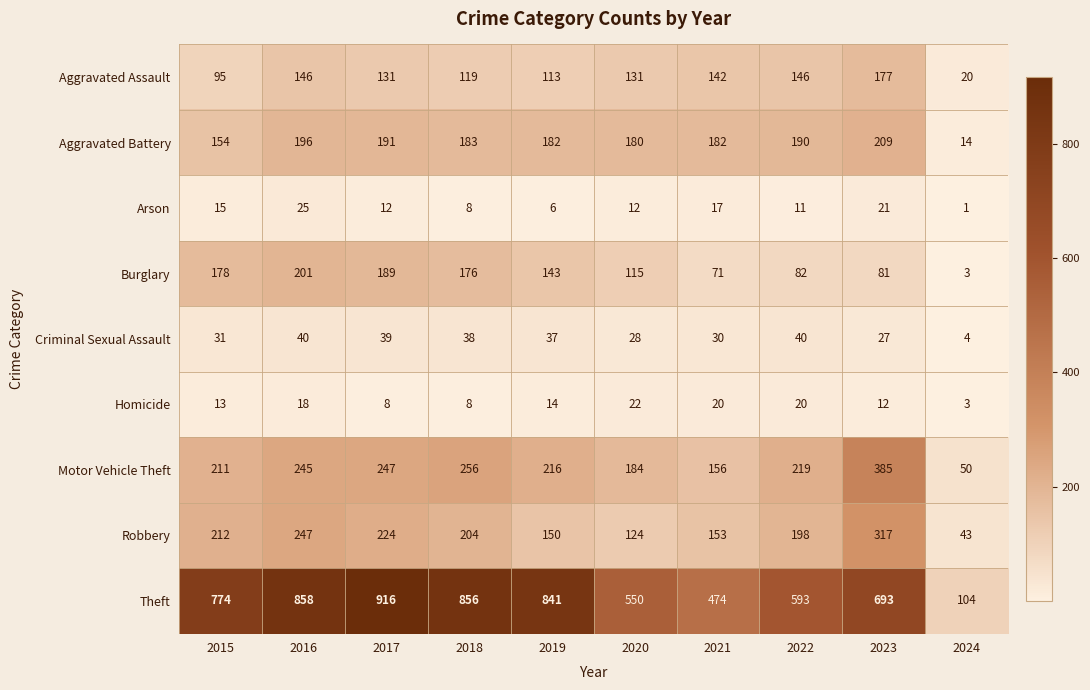

Which label corresponds to the smallest value in the chart?

2024